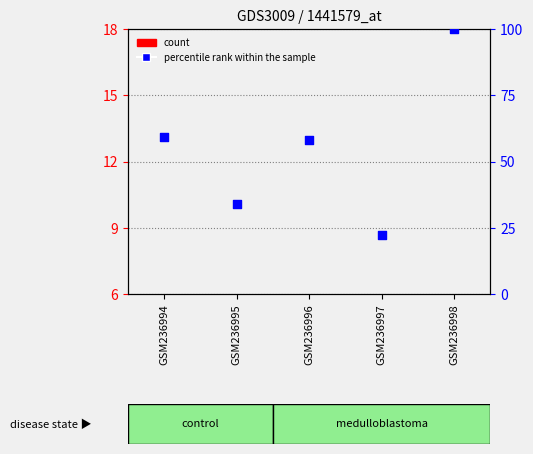

Is the value of count at GSM236994 greater than the value of percentile rank within the sample at GSM236994?

No